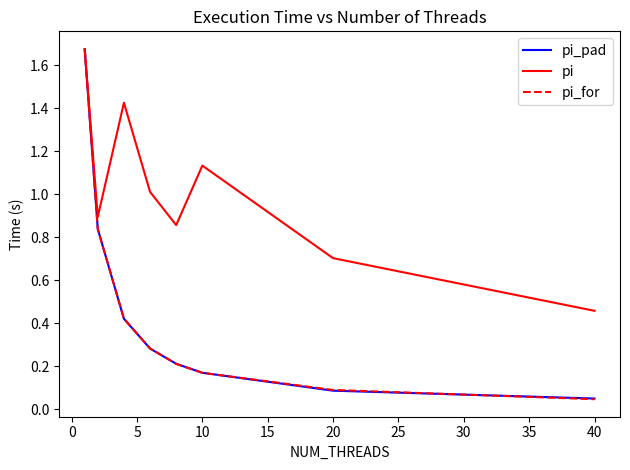

Which series has the largest total across all categories?

pi